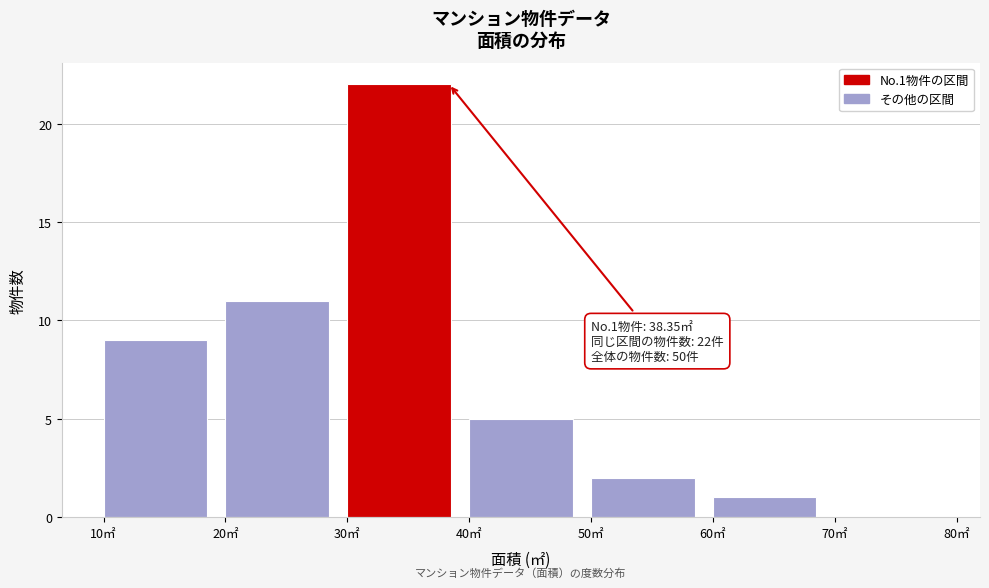

Over which range of the x-axis is the bar tallest?

30 to 40